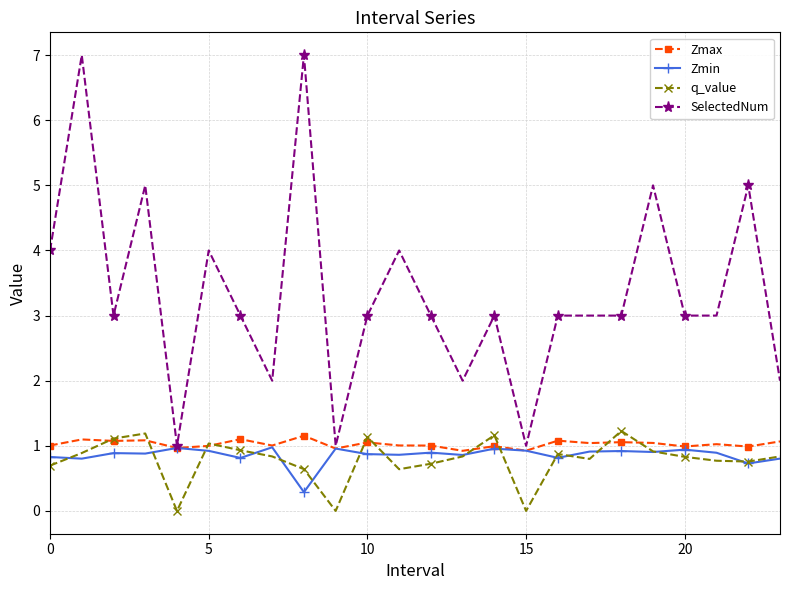

Count the number of data series in this chart.

4